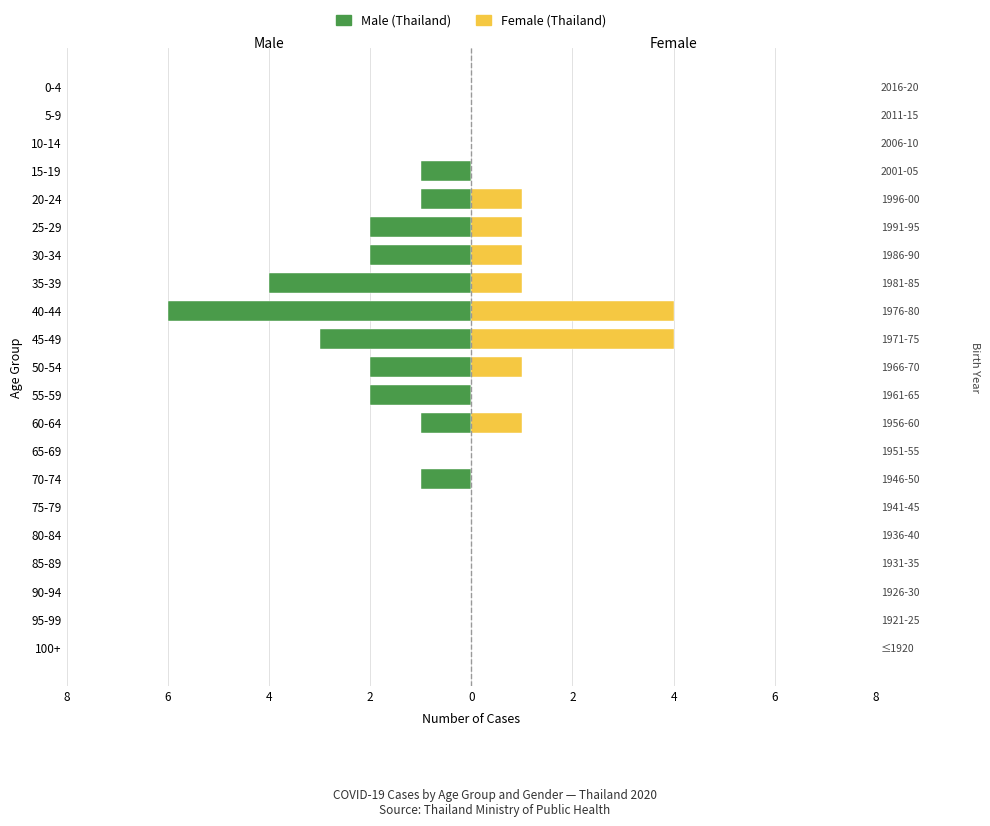

At 0-4, list the series in order from largest to smallest.

Male, Female